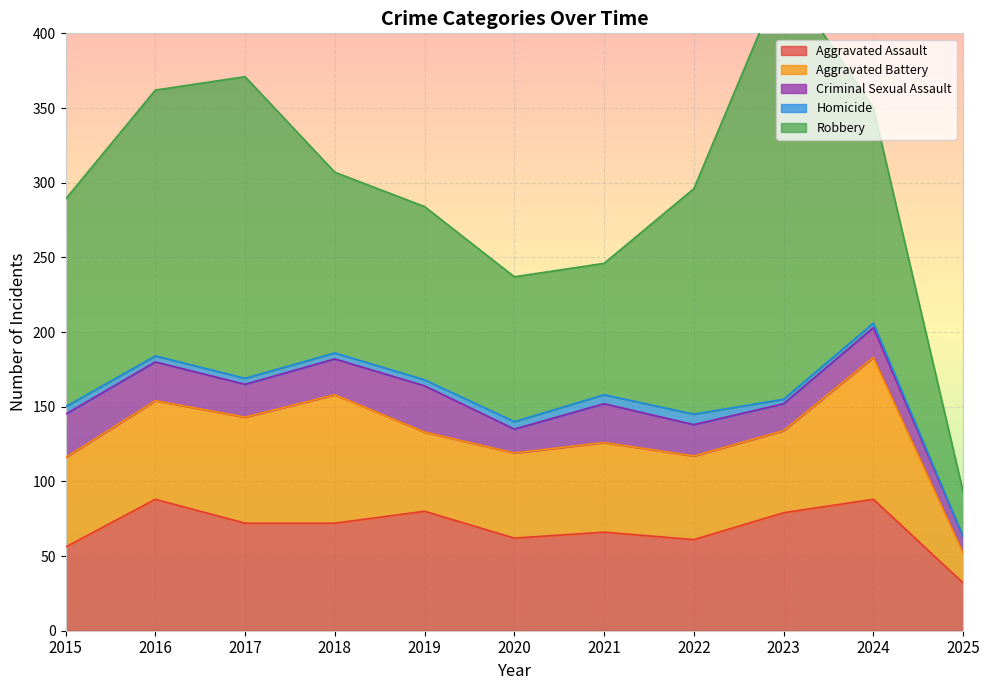

What is the difference between the highest and lowest values at 2019?

112